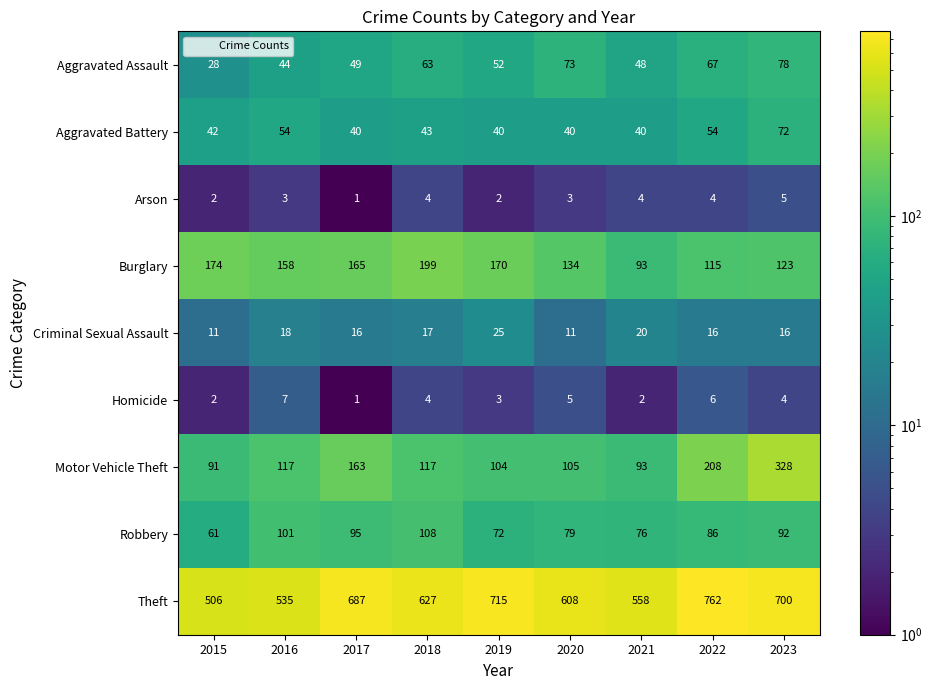

Which category has the lowest value in the Homicide series?

2017